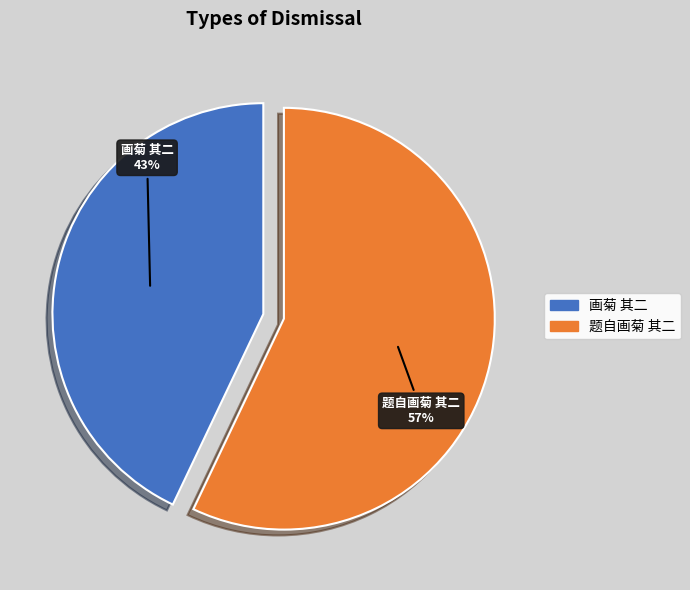

Between 画菊 其二 and 题自画菊 其二, which is larger?

题自画菊 其二